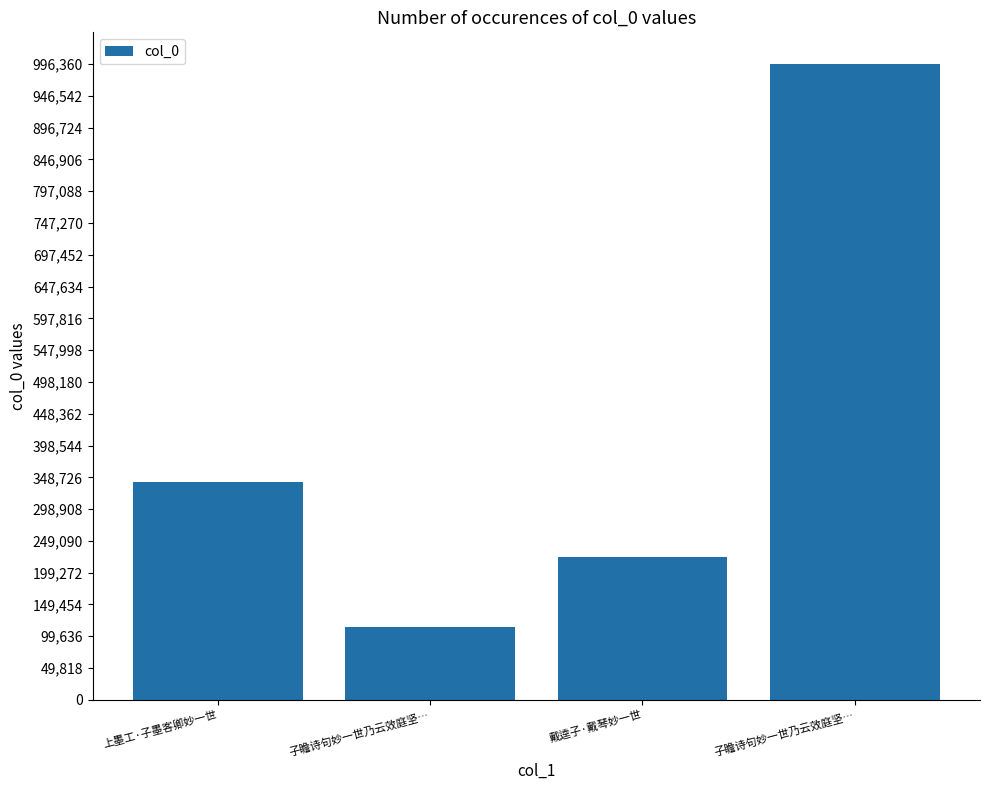

Rank the categories by value from lowest to highest.

子瞻诗句妙一世乃云效庭坚…, 戴逵子·戴琴妙一世, 上墨工·子墨客卿妙一世, 子瞻诗句妙一世乃云效庭坚…